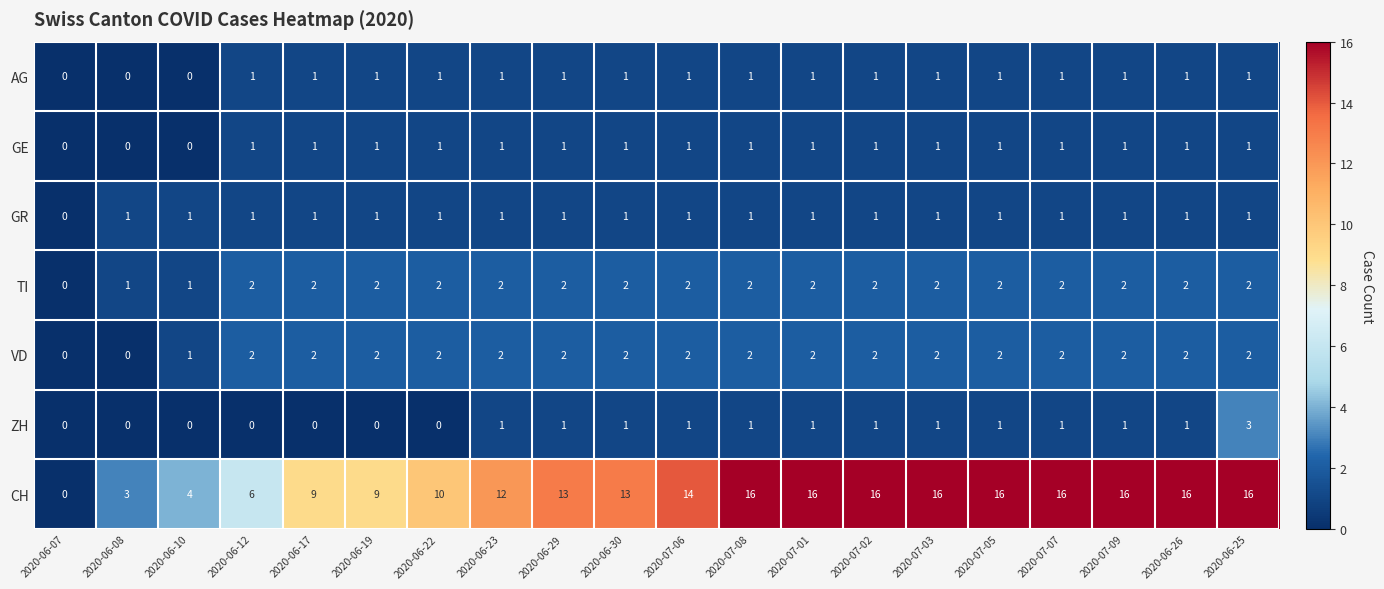

Which series has the widest spread of values?

CH